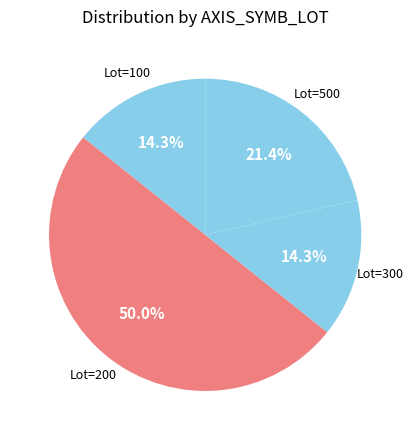

How many segments does this pie chart have?

4